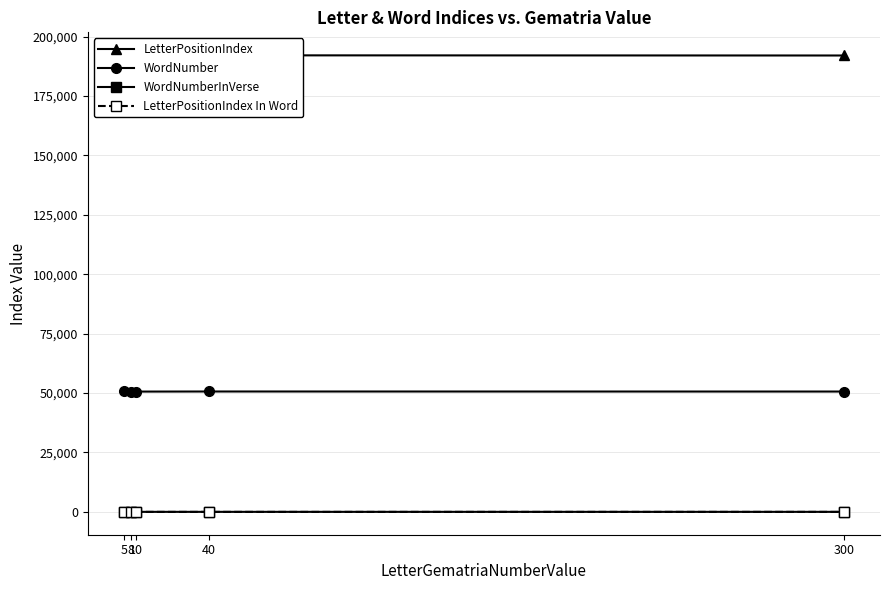

What is the difference between the highest and lowest values at 40?

192123